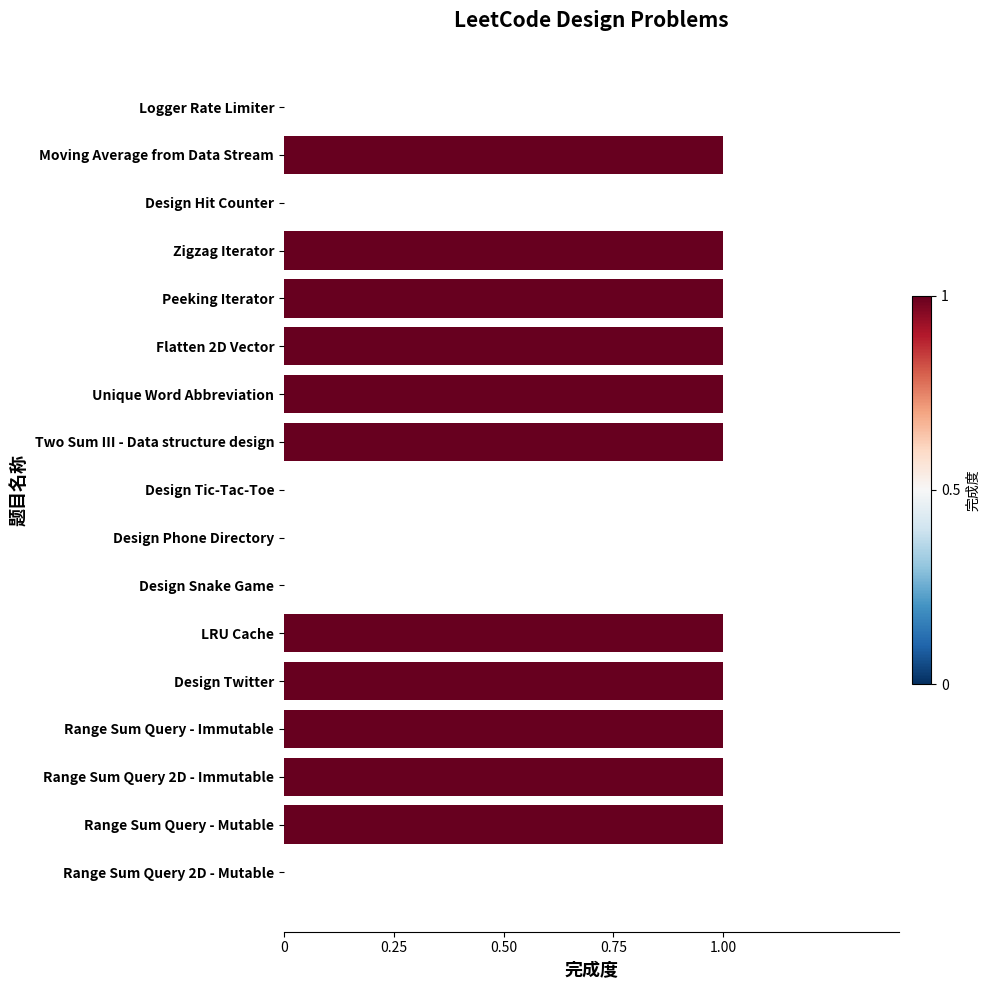

The chart shows a value of 0 at Design Phone Directory. True or false?

True